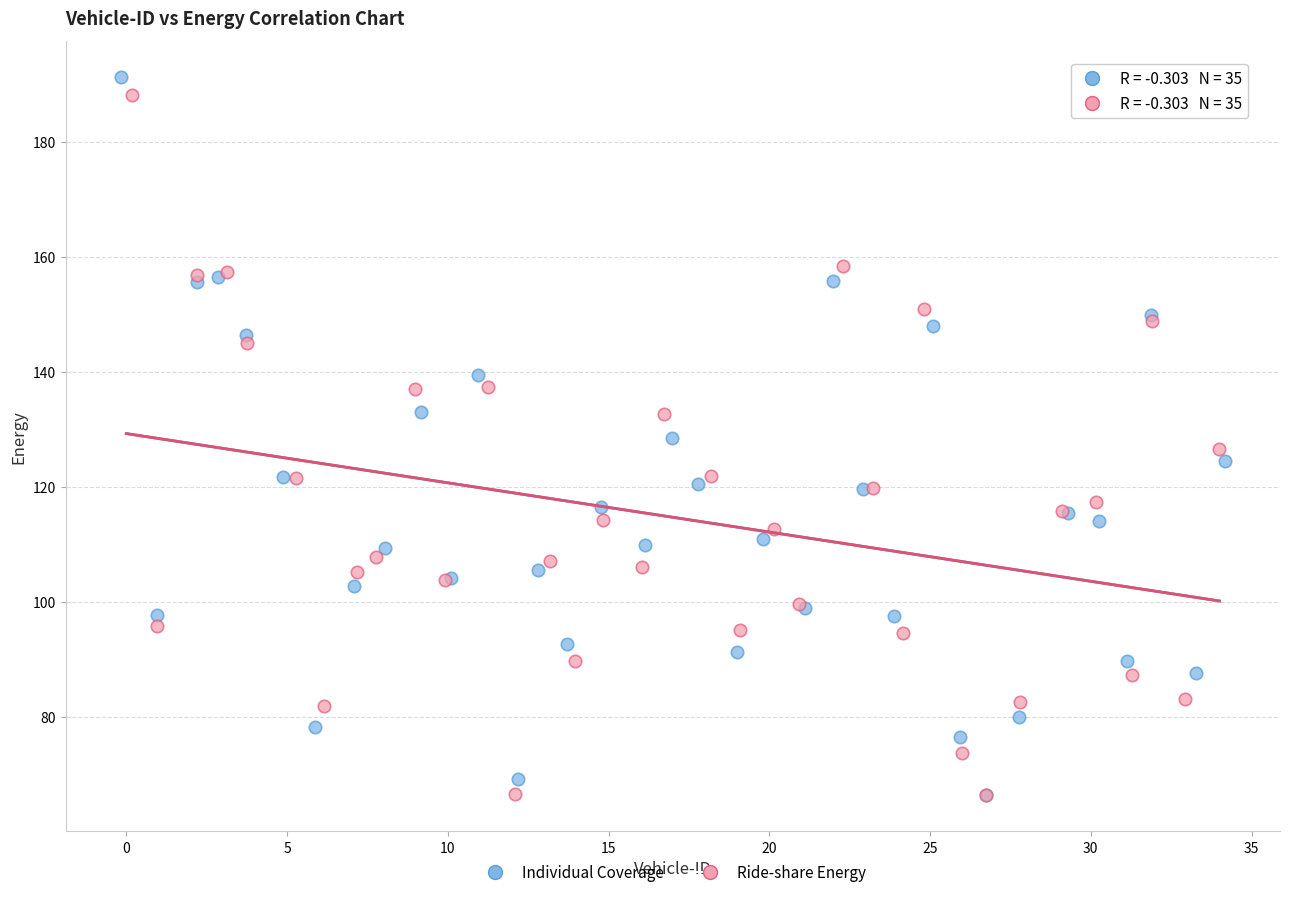

Which series has the widest spread of Y values?

Individual Coverage